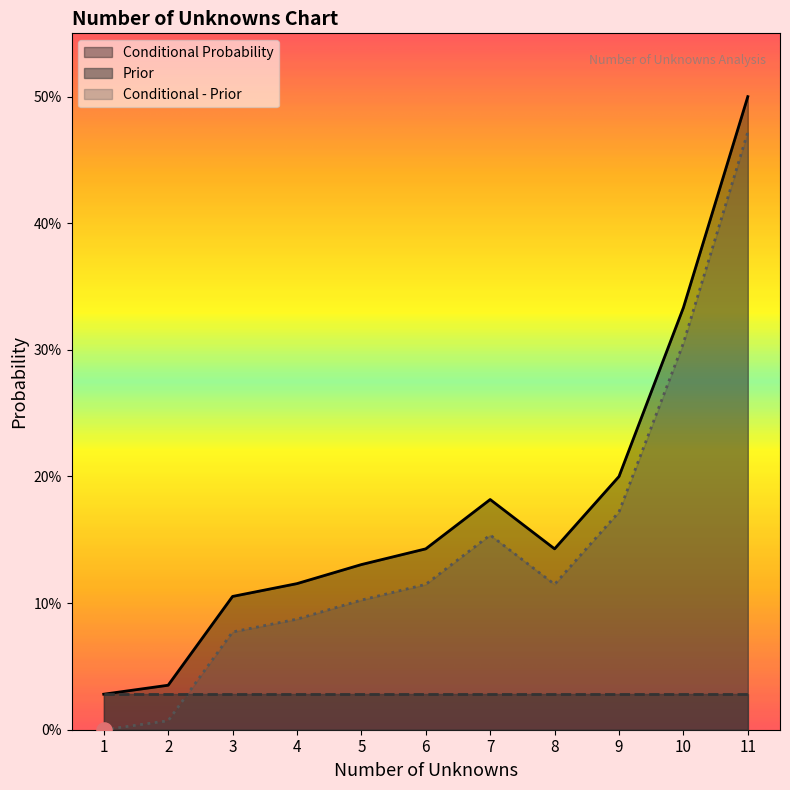

Is the value of Conditional Probability at 2 greater than the value of Conditional - Prior at 5?

No